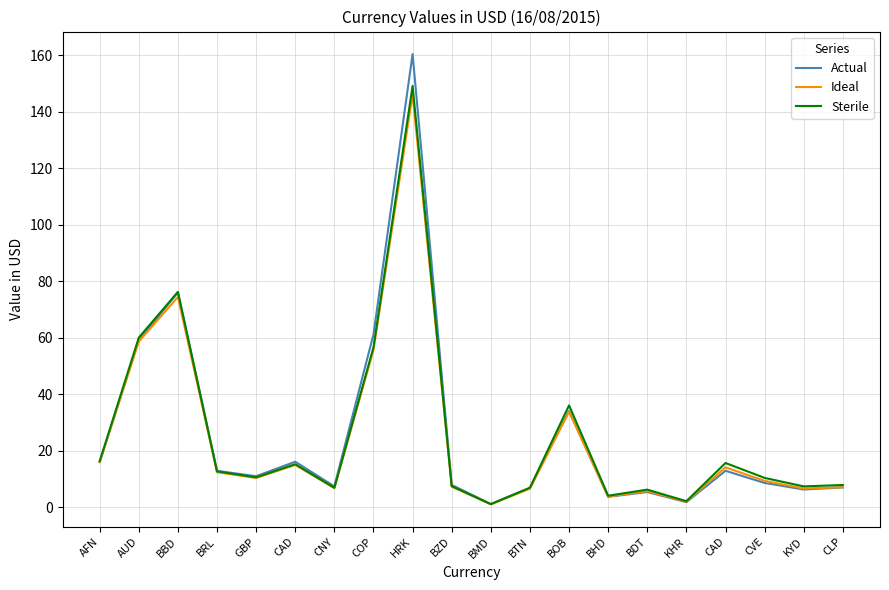

What are all the series names shown in the legend?

Actual, Ideal, Sterile